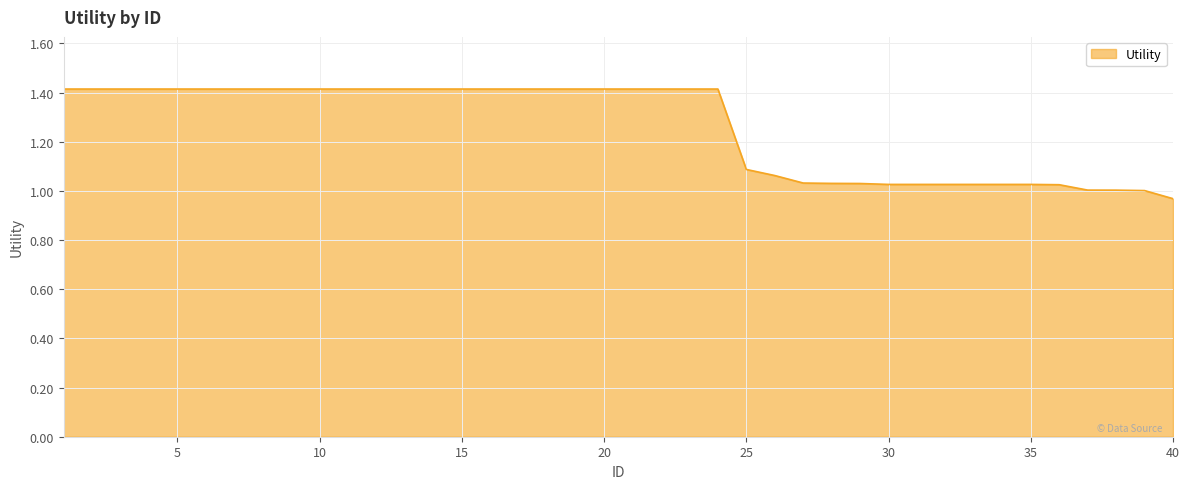

What is the maximum value shown in the chart?

1.4